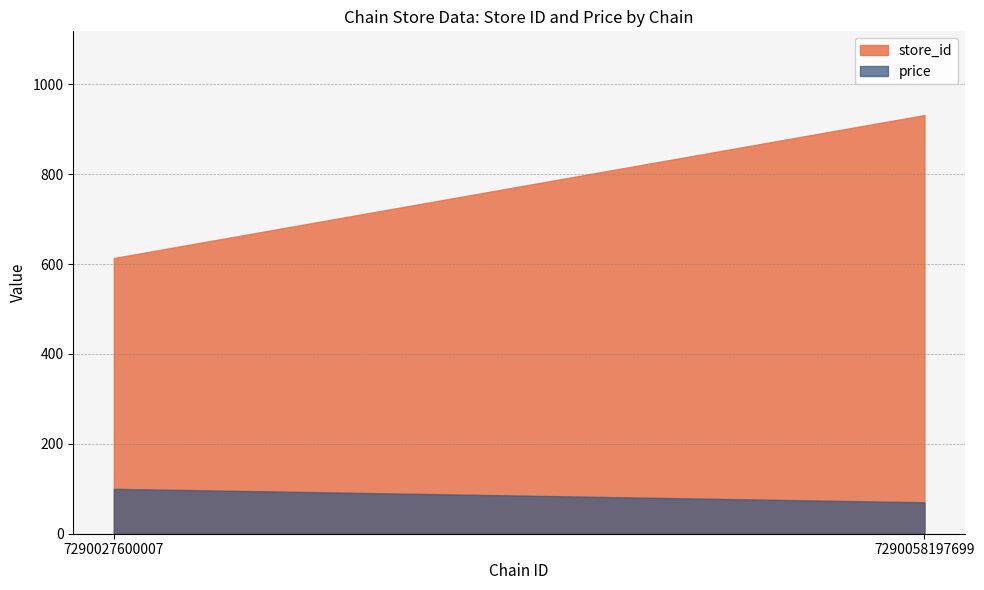

How many lines are shown in the chart?

2